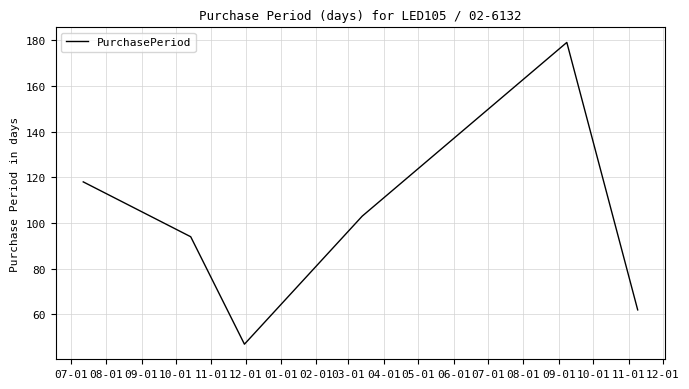

What is the greatest value displayed?

179